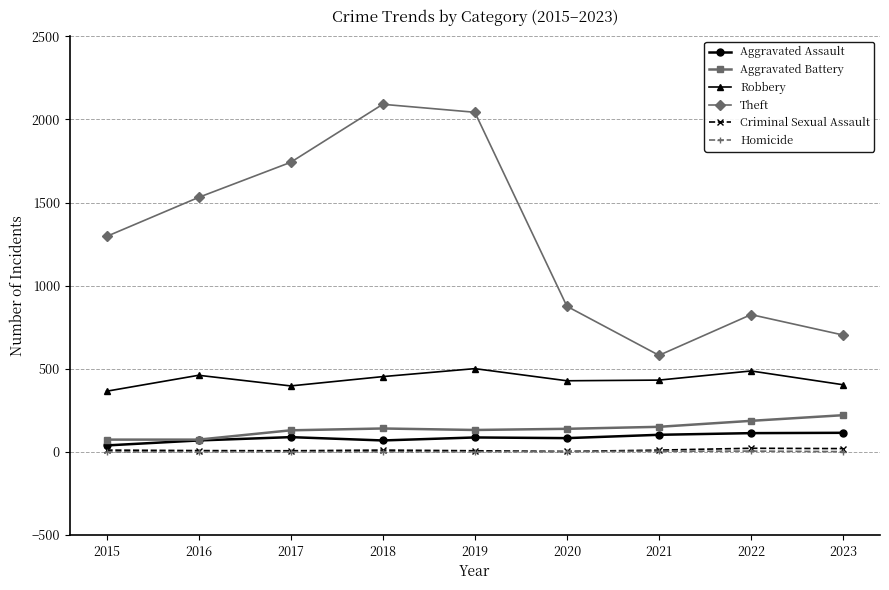

The value of Robbery at 2020 is 665. True or false?

False